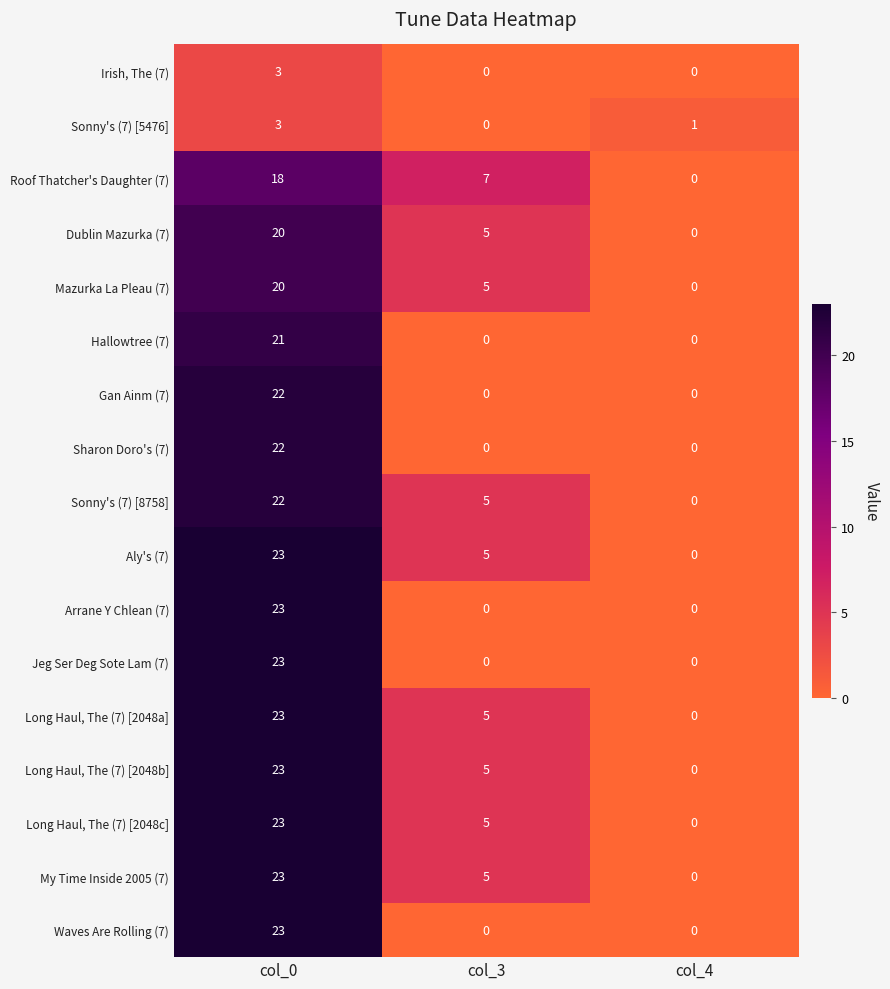

Is the value of My Time Inside 2005 (7) at col_0 greater than the value of Gan Ainm (7) at col_4?

Yes